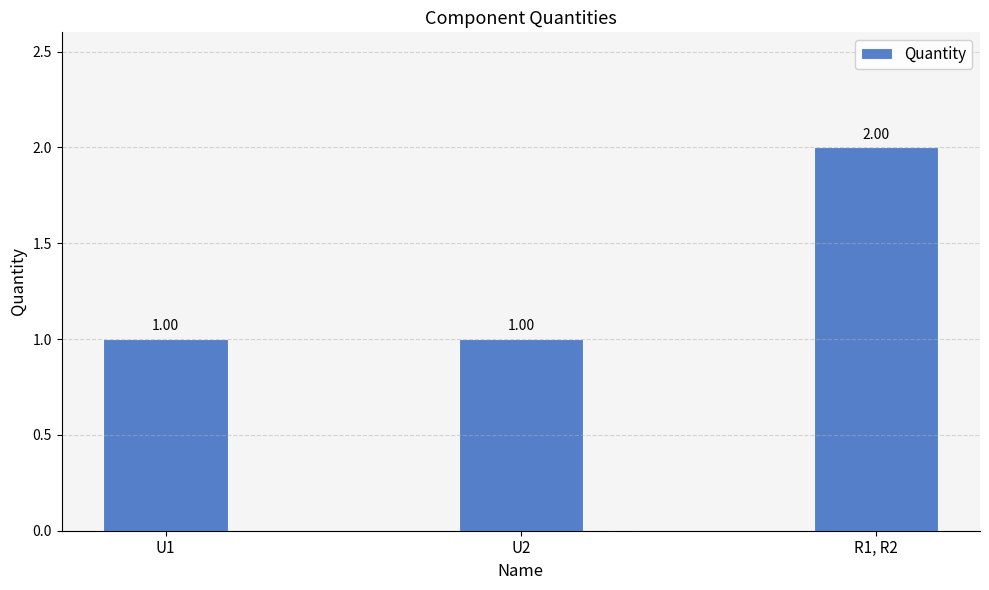

Does the chart contain stacked bars?

No